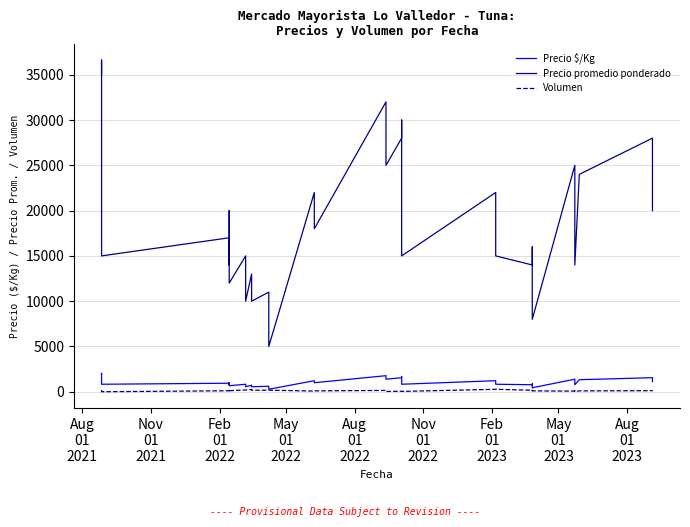

Does the chart have visible grid lines?

Yes